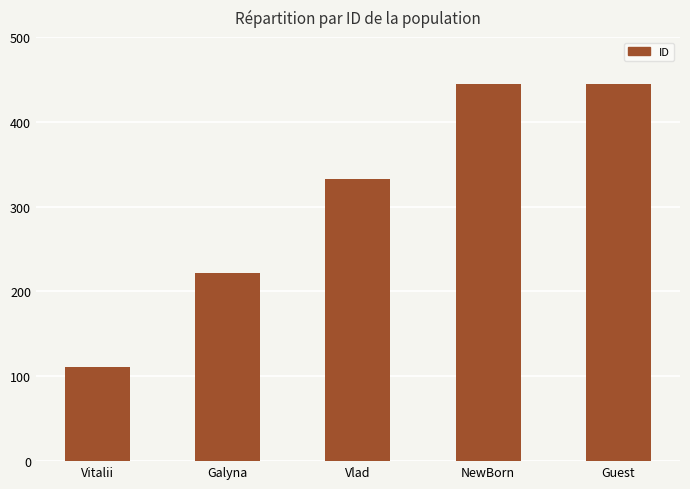

What is the minimum value shown in the chart?

111